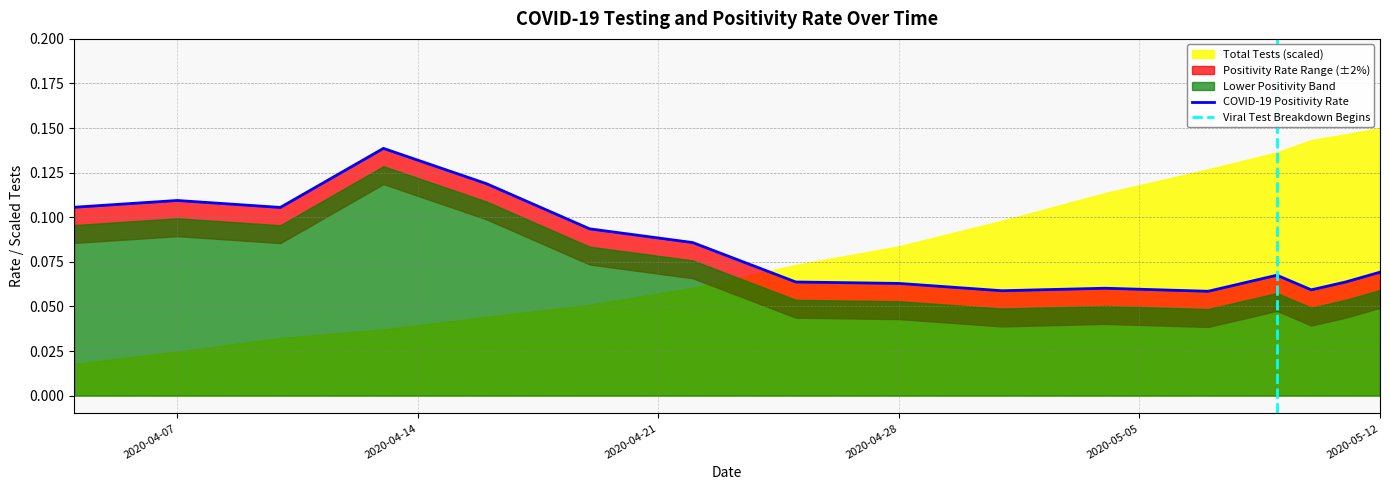

What is the difference between the maximum and minimum values?

0.1